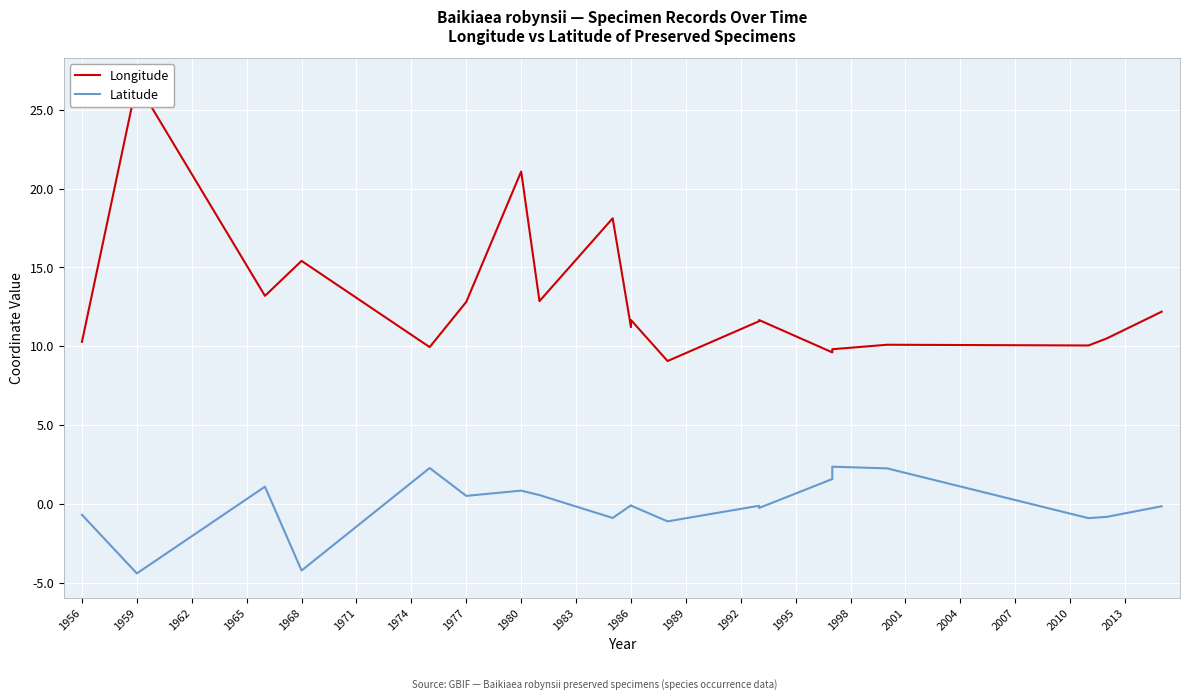

In Latitude, how many points are lower than both neighbors (excluding endpoints)?

6